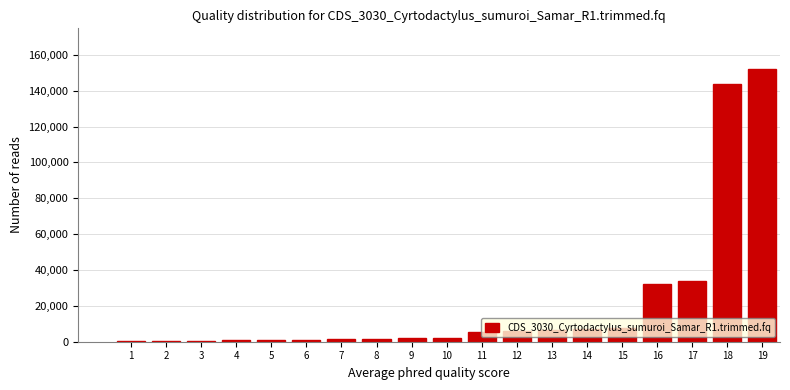

What is the sum of all values?

405500